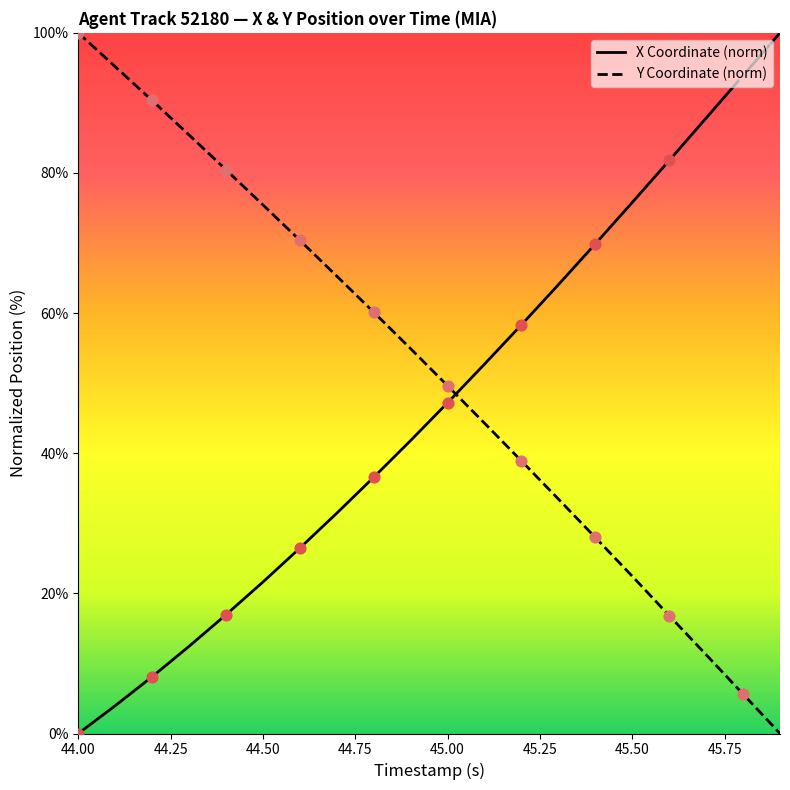

At how many categories does at least one series exceed 67?

13